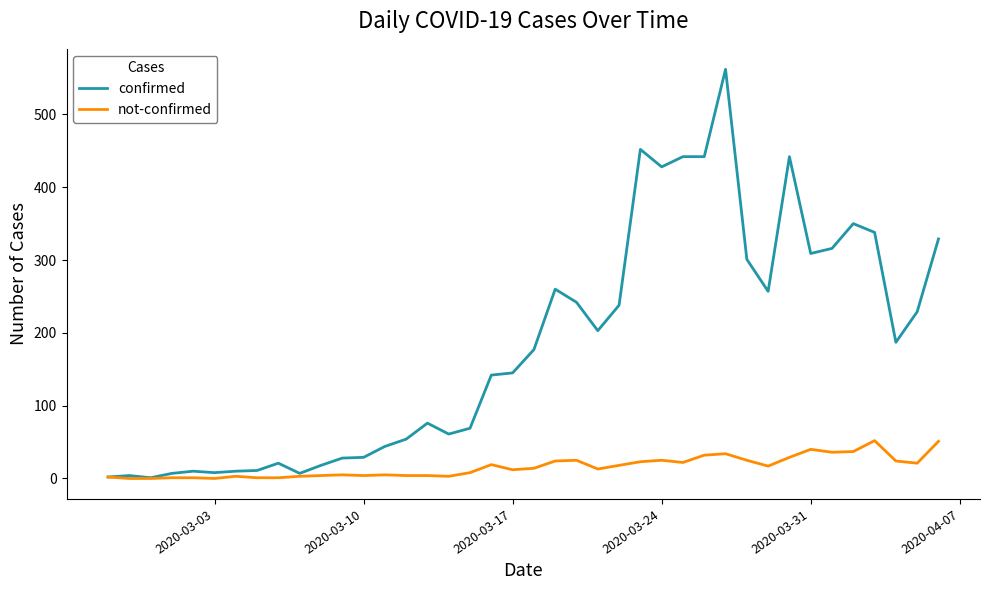

Which series has the largest total across all categories?

confirmed